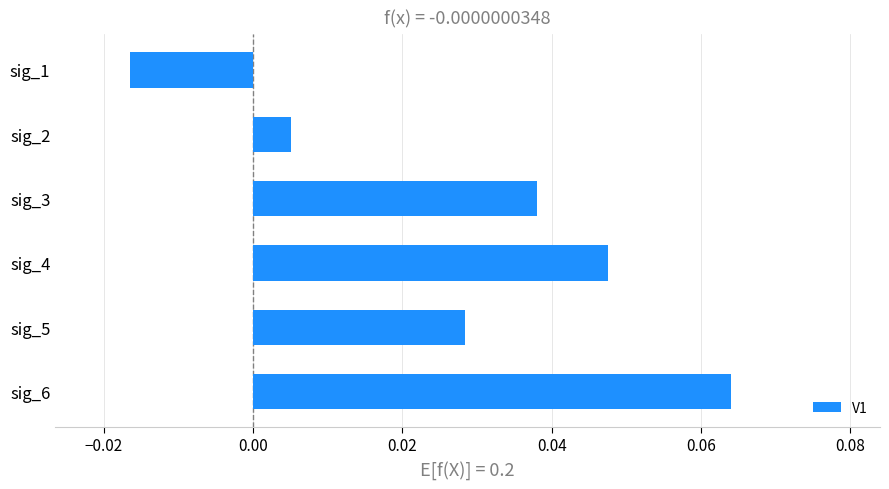

List the labels in order of value, largest first.

sig_6, sig_4, sig_3, sig_5, sig_2, sig_1